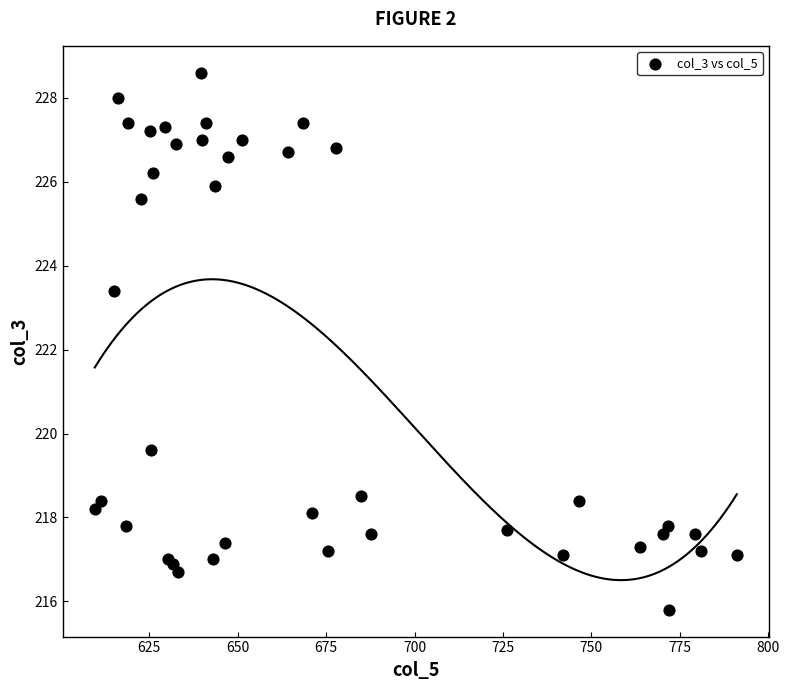

What Y value in the scatter plot is closest to 222?

223.4